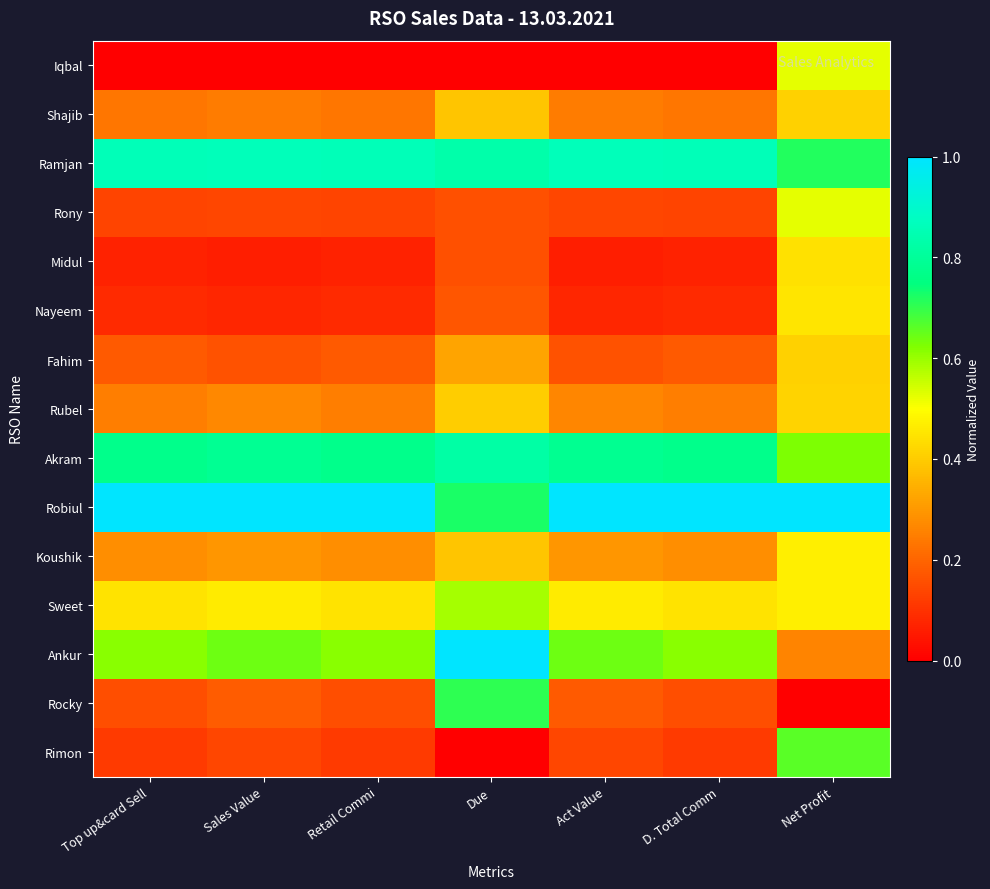

Reading left to right, extract all data points from this chart.

Iqbal: Top up&card Sell=0.0	Sales Value=0.0	Retail Commi=0.0	Due=0.0	Act Value=0.0	D. Total Comm=0.0	Net Profit=0.5
Shajib: Top up&card Sell=0.2	Sales Value=0.2	Retail Commi=0.2	Due=0.4	Act Value=0.2	D. Total Comm=0.2	Net Profit=0.4
Ramjan: Top up&card Sell=0.9	Sales Value=0.9	Retail Commi=0.9	Due=0.8	Act Value=0.9	D. Total Comm=0.9	Net Profit=0.7
Rony: Top up&card Sell=0.1	Sales Value=0.1	Retail Commi=0.1	Due=0.2	Act Value=0.1	D. Total Comm=0.1	Net Profit=0.5
Midul: Top up&card Sell=0.1	Sales Value=0.1	Retail Commi=0.1	Due=0.2	Act Value=0.1	D. Total Comm=0.1	Net Profit=0.4
Nayeem: Top up&card Sell=0.1	Sales Value=0.1	Retail Commi=0.1	Due=0.2	Act Value=0.1	D. Total Comm=0.1	Net Profit=0.5
Fahim: Top up&card Sell=0.2	Sales Value=0.2	Retail Commi=0.2	Due=0.3	Act Value=0.2	D. Total Comm=0.2	Net Profit=0.4
Rubel: Top up&card Sell=0.2	Sales Value=0.3	Retail Commi=0.2	Due=0.4	Act Value=0.3	D. Total Comm=0.2	Net Profit=0.4
Akram: Top up&card Sell=0.8	Sales Value=0.8	Retail Commi=0.8	Due=0.8	Act Value=0.8	D. Total Comm=0.8	Net Profit=0.6
Robiul: Top up&card Sell=1.0	Sales Value=1.0	Retail Commi=1.0	Due=0.7	Act Value=1.0	D. Total Comm=1.0	Net Profit=1.0
Koushik: Top up&card Sell=0.3	Sales Value=0.3	Retail Commi=0.3	Due=0.4	Act Value=0.3	D. Total Comm=0.3	Net Profit=0.5
Sweet: Top up&card Sell=0.4	Sales Value=0.5	Retail Commi=0.4	Due=0.6	Act Value=0.5	D. Total Comm=0.4	Net Profit=0.5
Ankur: Top up&card Sell=0.6	Sales Value=0.6	Retail Commi=0.6	Due=1.0	Act Value=0.6	D. Total Comm=0.6	Net Profit=0.3
Rocky: Top up&card Sell=0.2	Sales Value=0.2	Retail Commi=0.2	Due=0.7	Act Value=0.2	D. Total Comm=0.2	Net Profit=0.0
Rimon: Top up&card Sell=0.1	Sales Value=0.1	Retail Commi=0.1	Due=0.0	Act Value=0.1	D. Total Comm=0.1	Net Profit=0.7